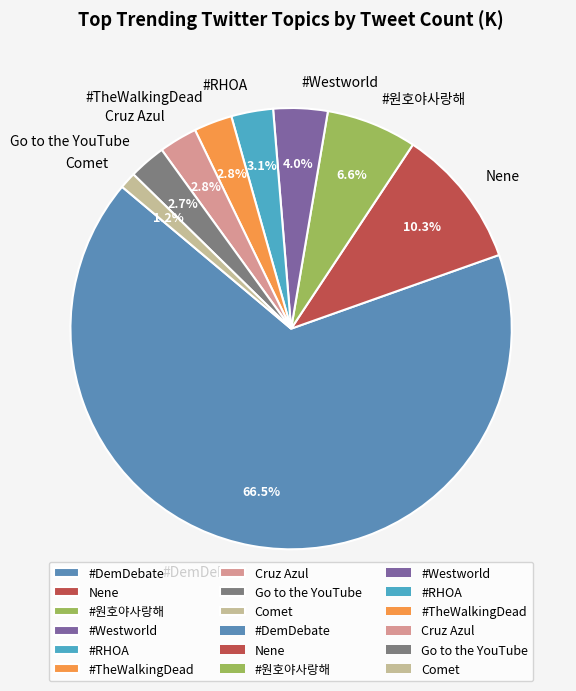

Is Nene the majority of the pie?

No